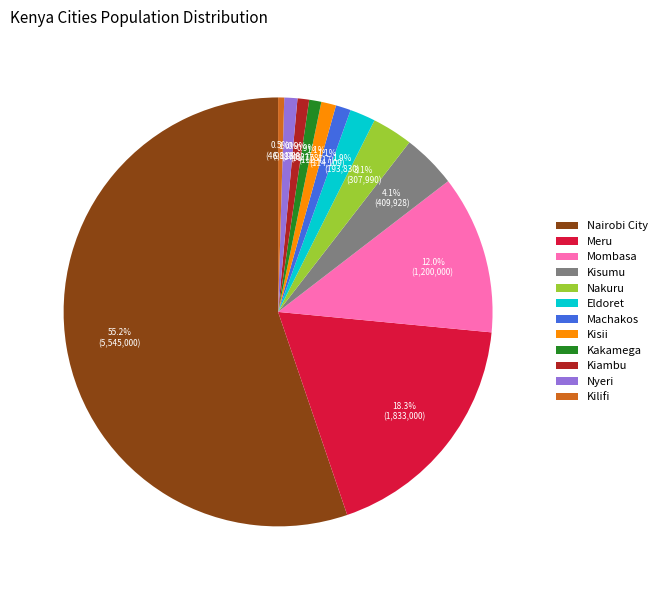

To the nearest percent, what is the combined percentage of Machakos and Nyeri?

2%